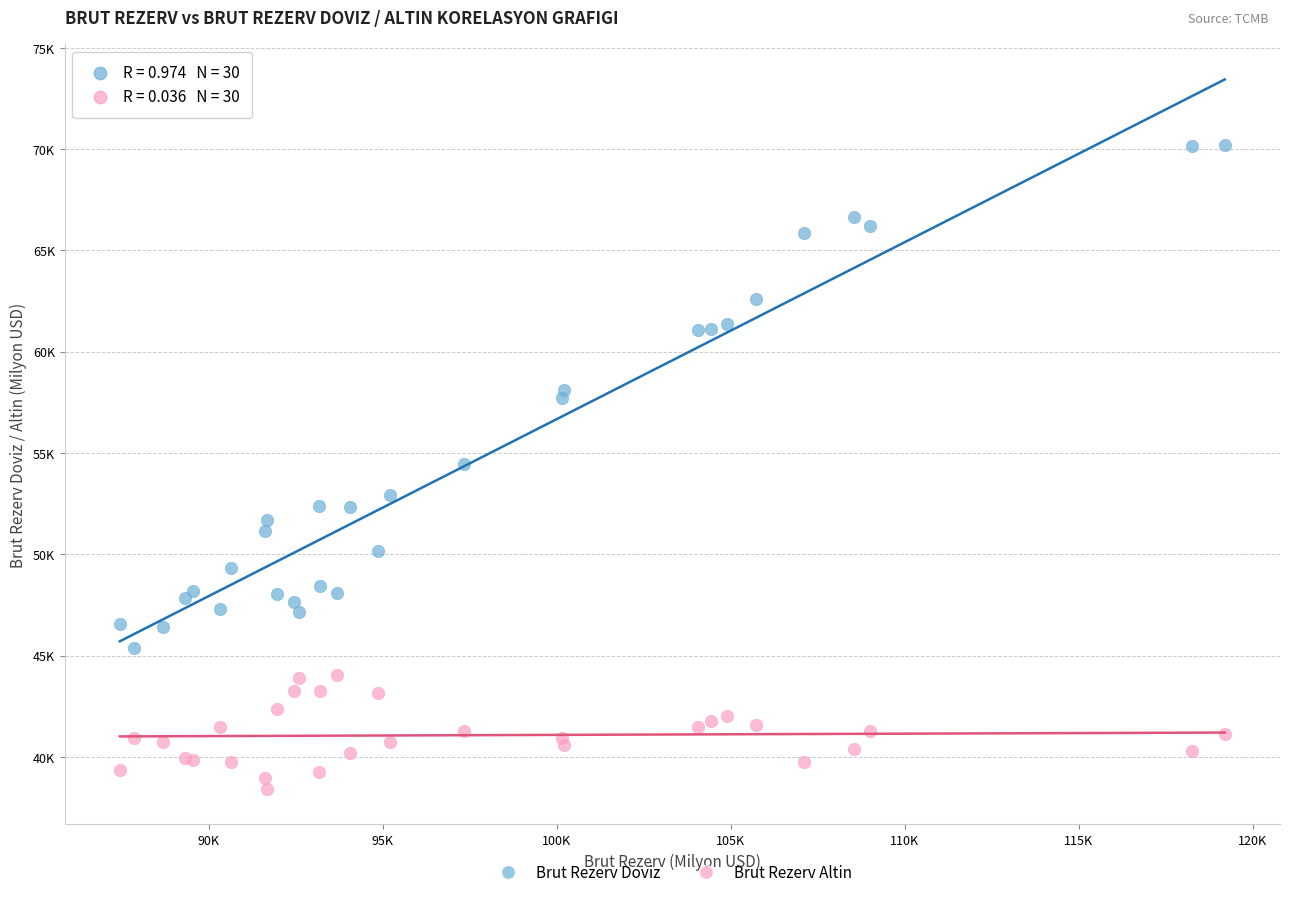

Which series contains the lowest Y value?

Brut Rezerv Altin